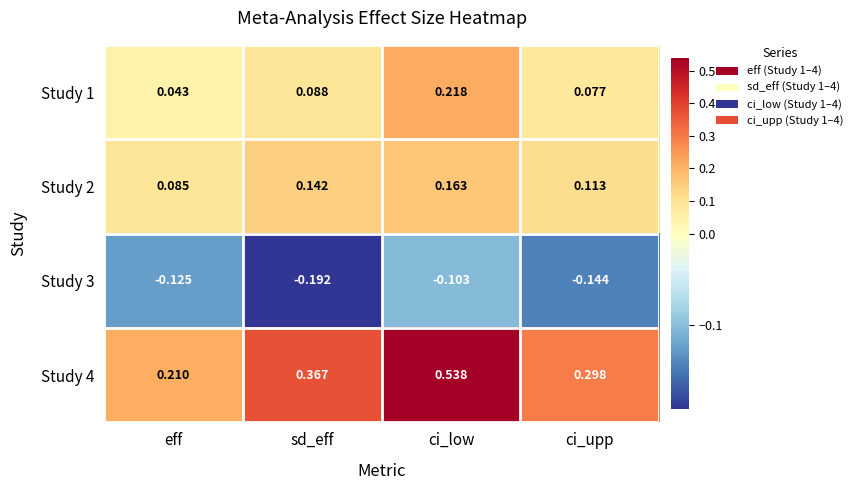

Which label corresponds to the largest value in the chart?

ci_low